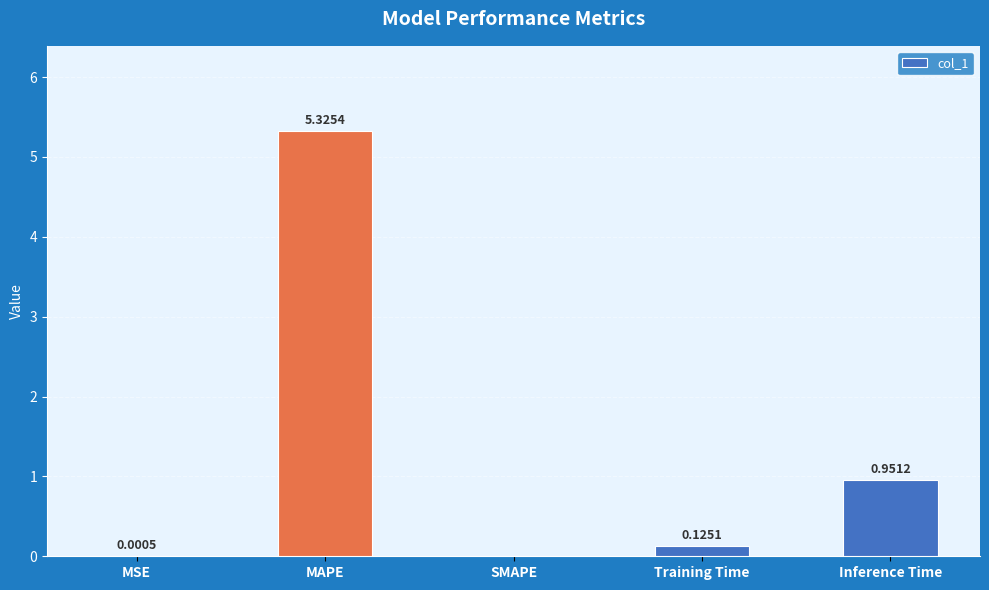

What is the sum of all values?

6.4